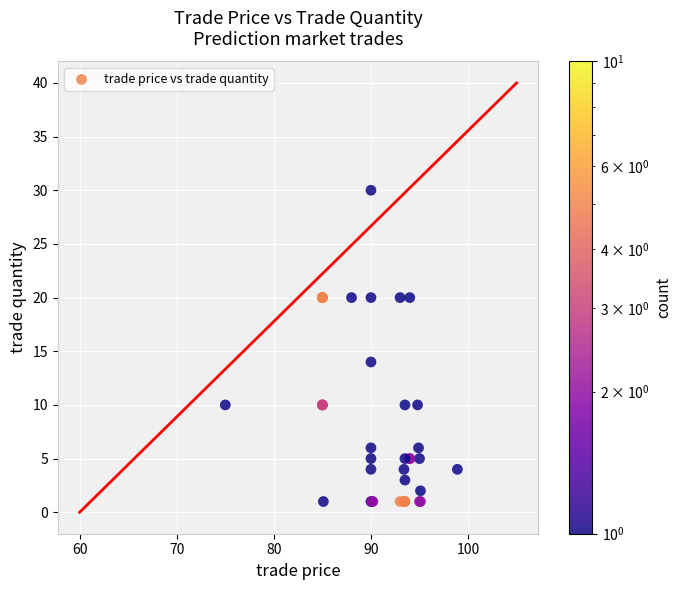

What Y value in the scatter plot is closest to 15?

14